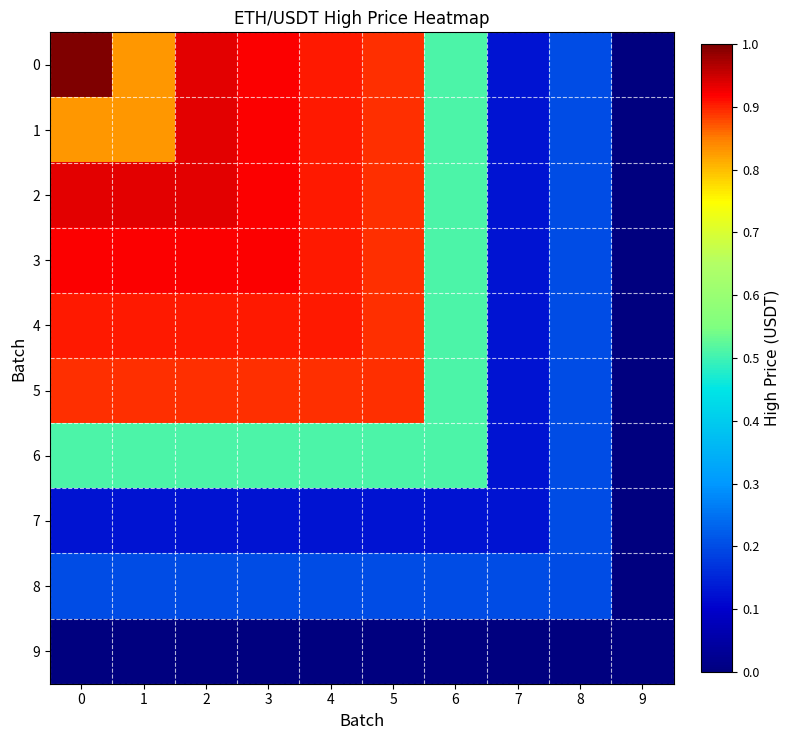

At which category is the sum across all series the highest?

2